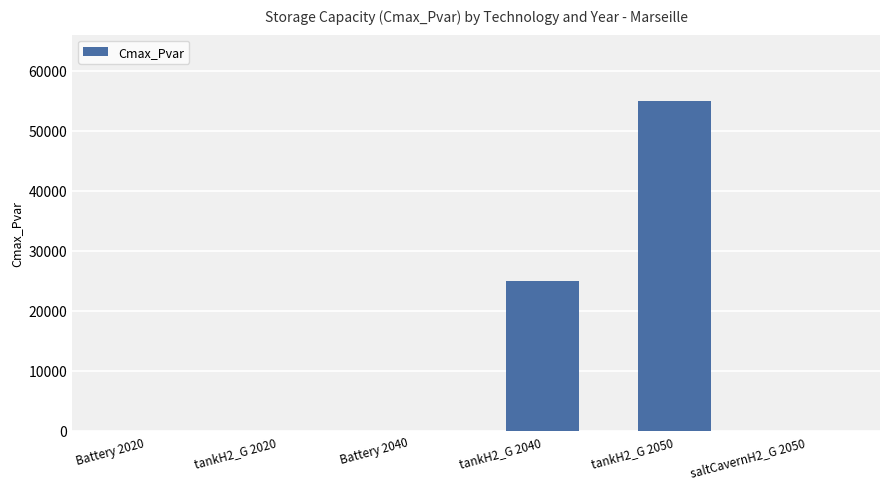

How many data points does each series have?

6